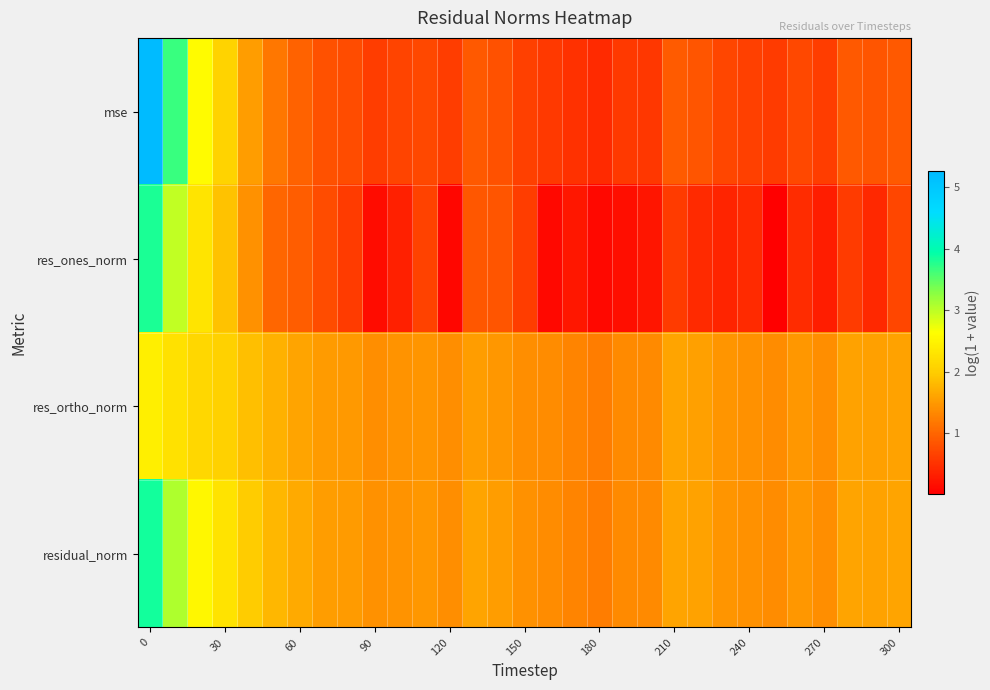

Count the number of data series in this chart.

4